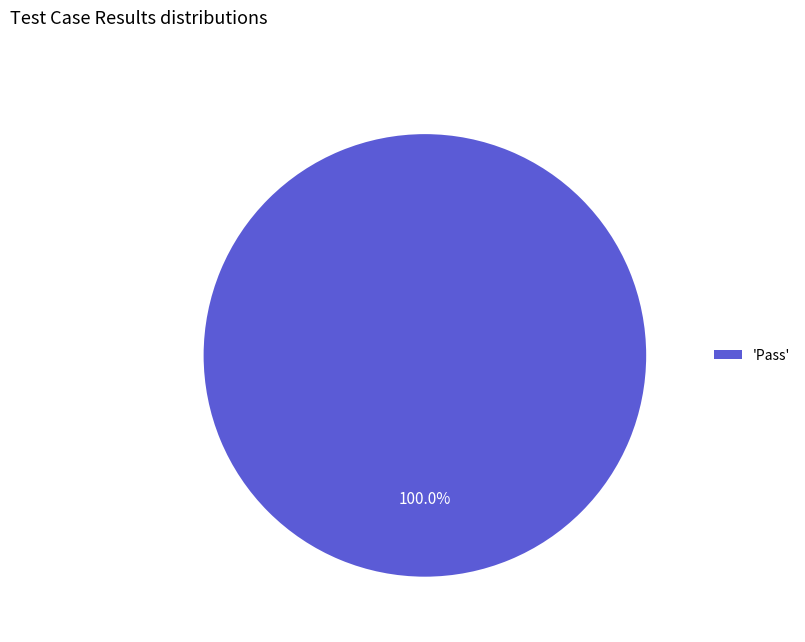

Which slice represents more than half of the pie?

'Pass'